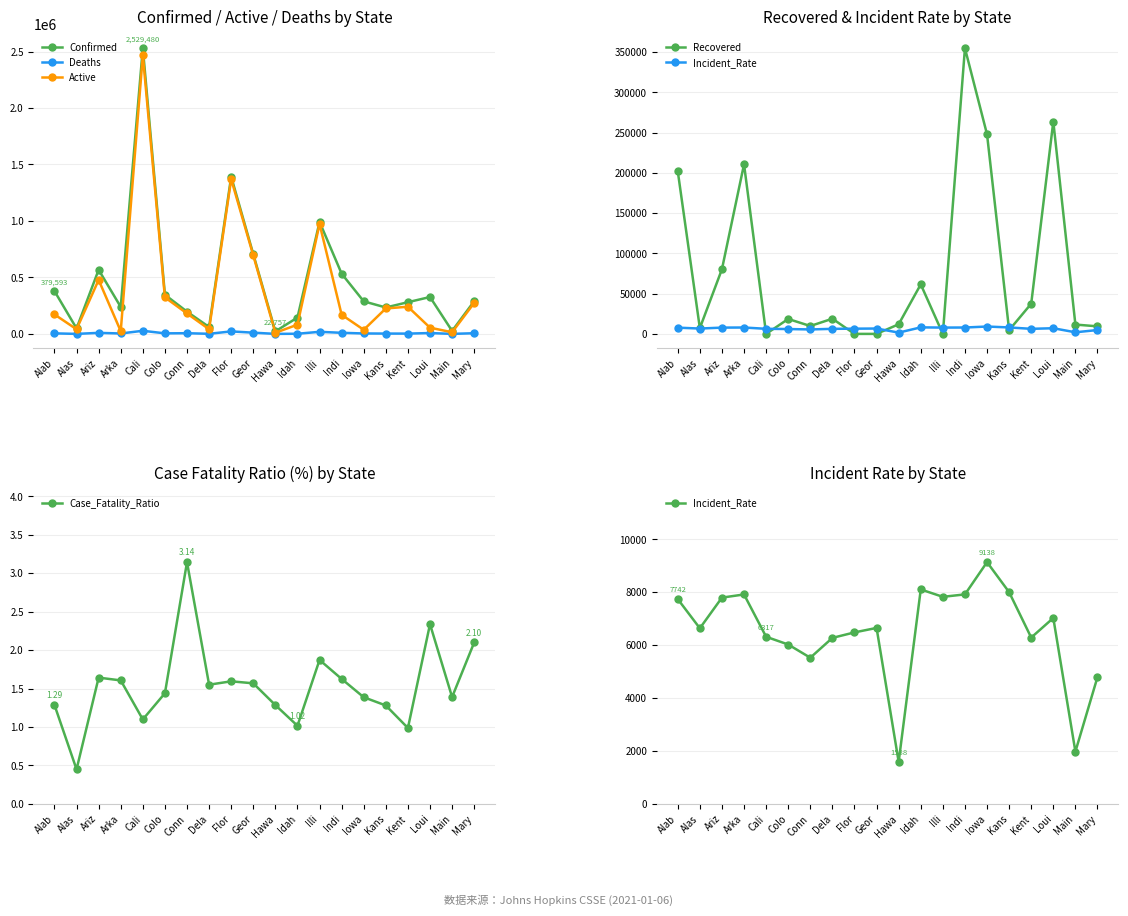

At Flor, list the series in order from smallest to largest.

Recovered, Case_Fatality_Ratio, Incident_Rate, Deaths, Active, Confirmed